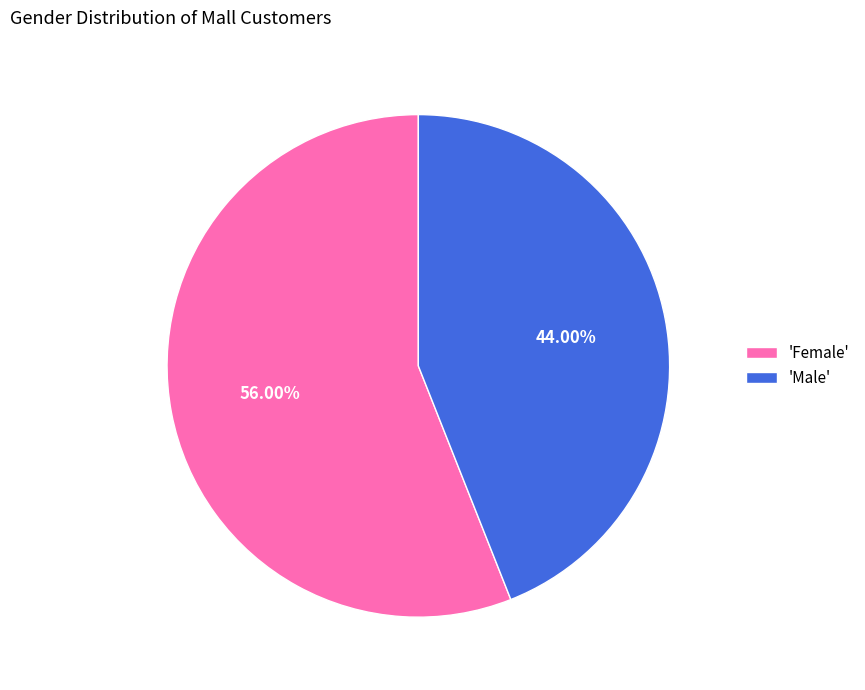

Which category has the smallest portion of the pie?

'Male'